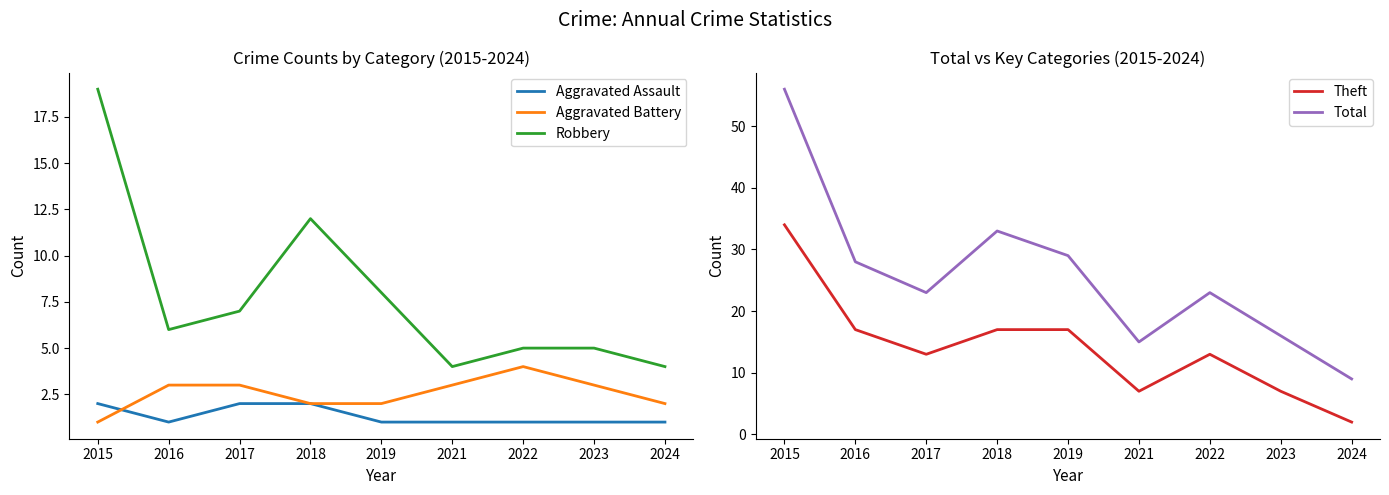

List the series in order of their peak value, highest first.

Total, Theft, Robbery, Aggravated Battery, Aggravated Assault